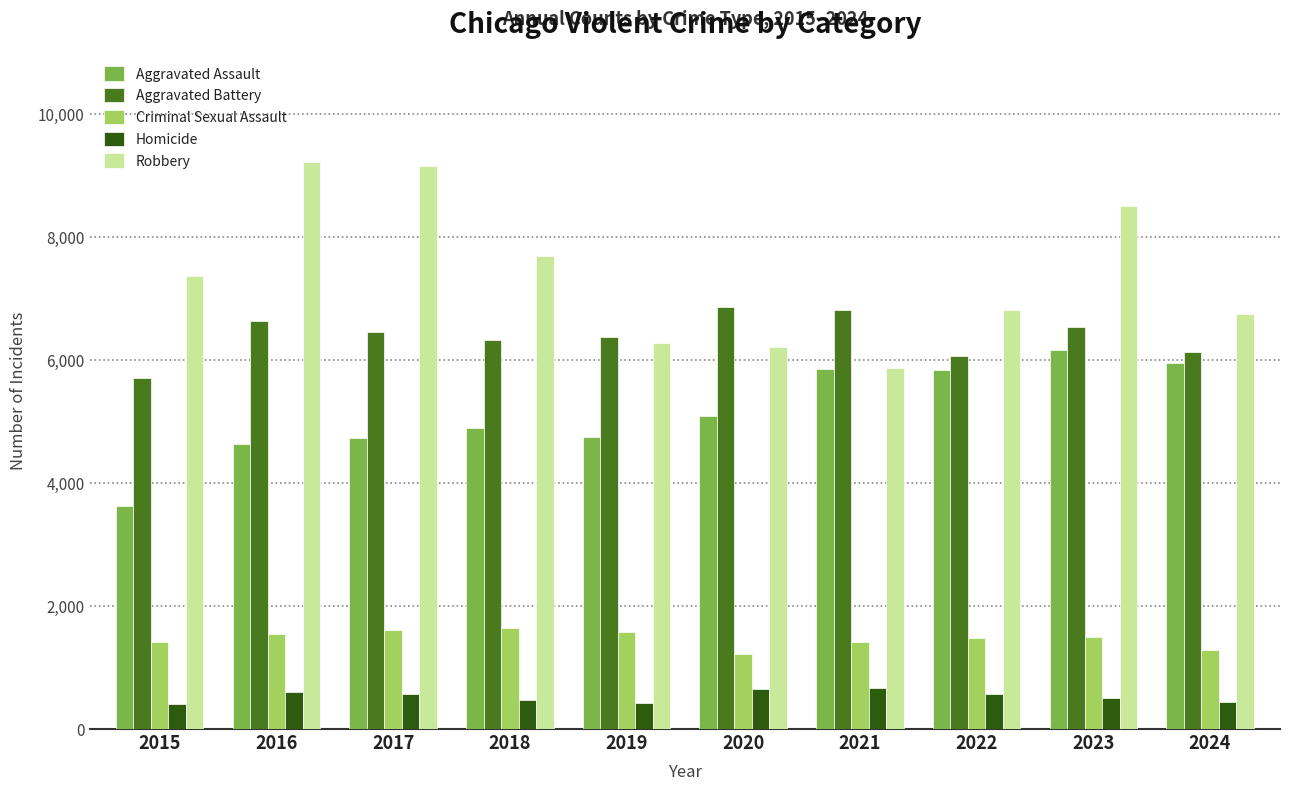

At 2018, list the series in order from largest to smallest.

Robbery, Aggravated Battery, Aggravated Assault, Criminal Sexual Assault, Homicide